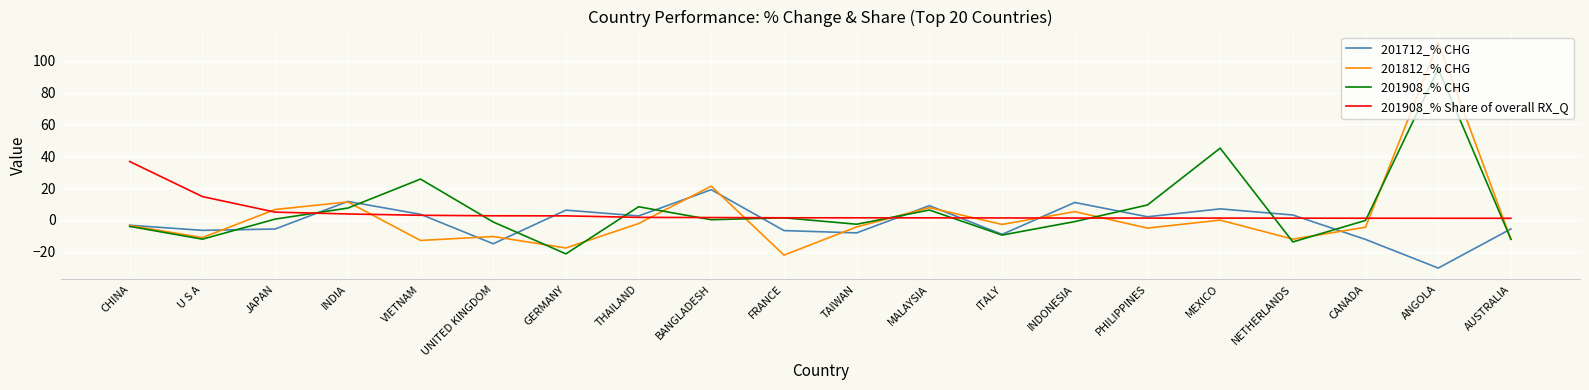

What is the maximum value shown in the chart?

111.2